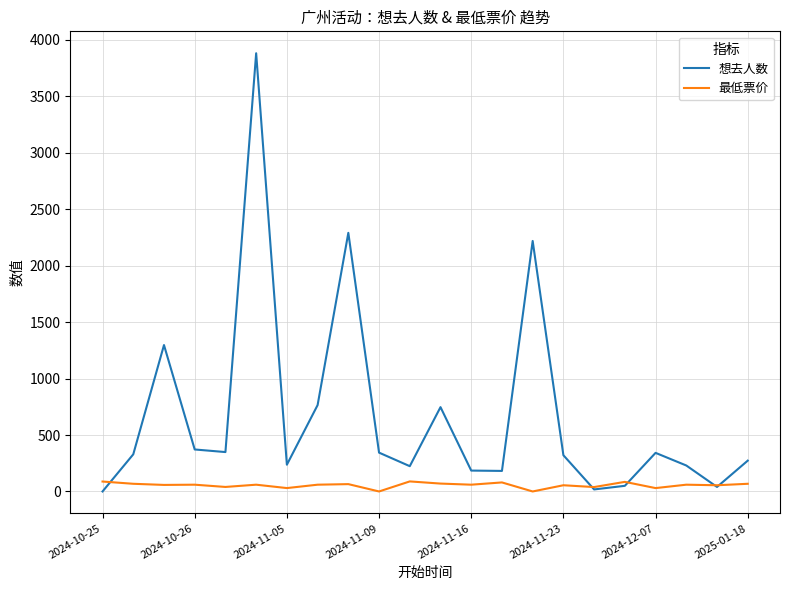

What is the maximum value shown in the chart?

3882.0